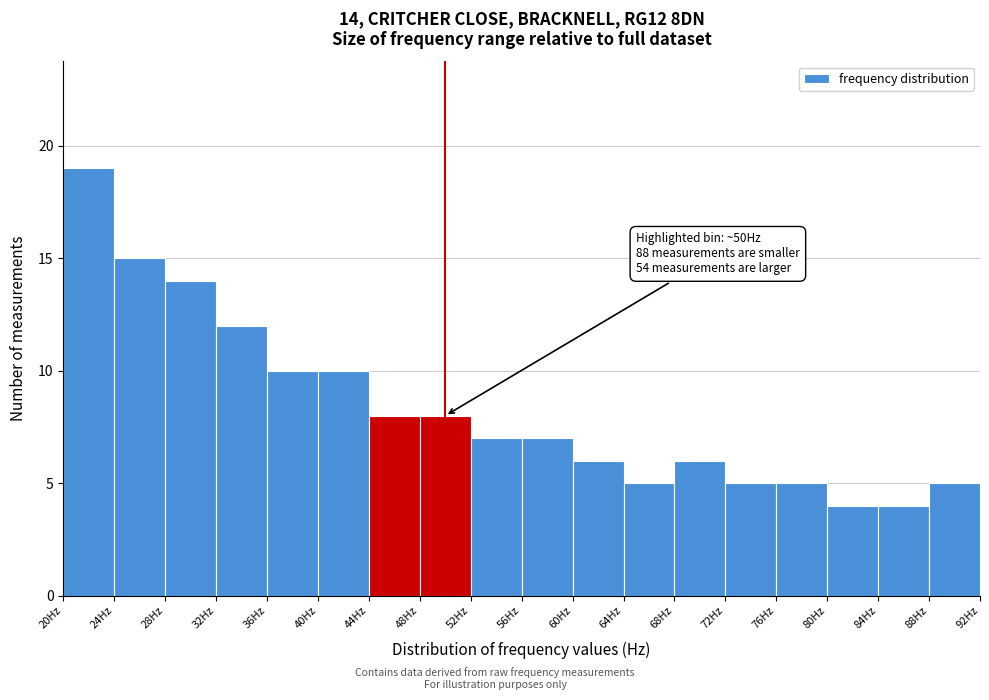

Over which range of the x-axis is the bar tallest?

20 to 24